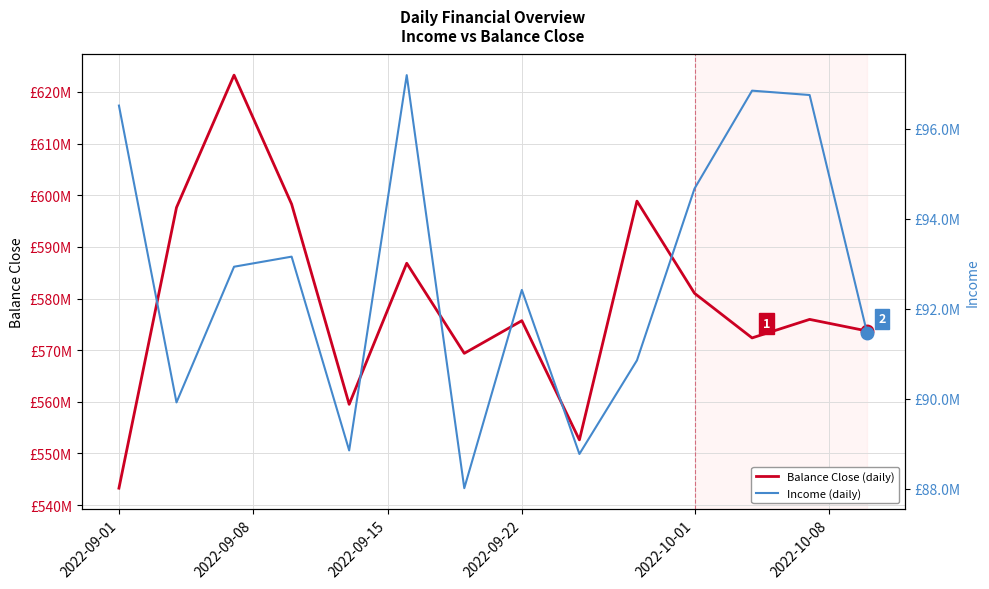

What is the difference between the maximum and minimum values in the Balance Close (daily) series?

79974000